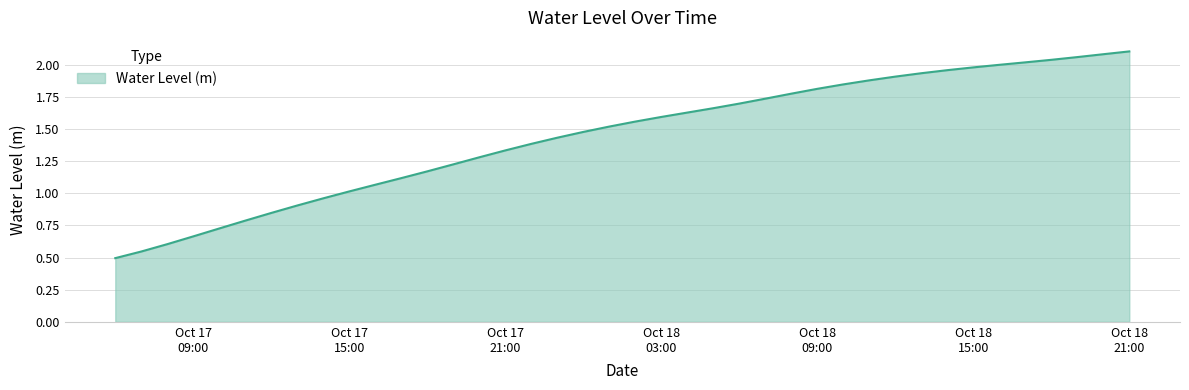

Count the number of values greater than 1.

31